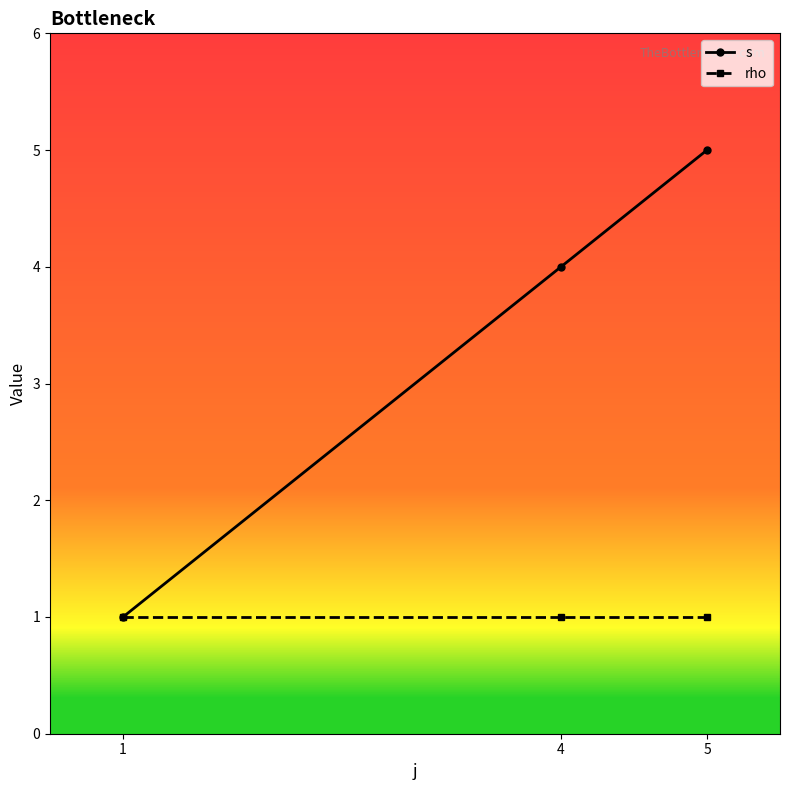

Does the chart have visible grid lines?

No